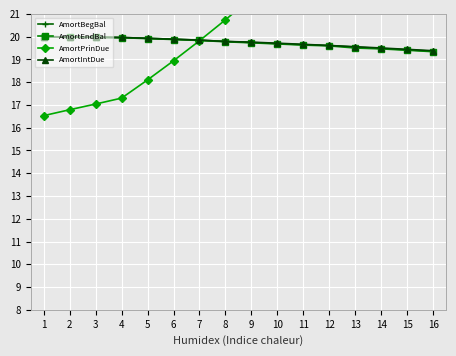

Which series has the largest range (max minus min)?

AmortPrinDue